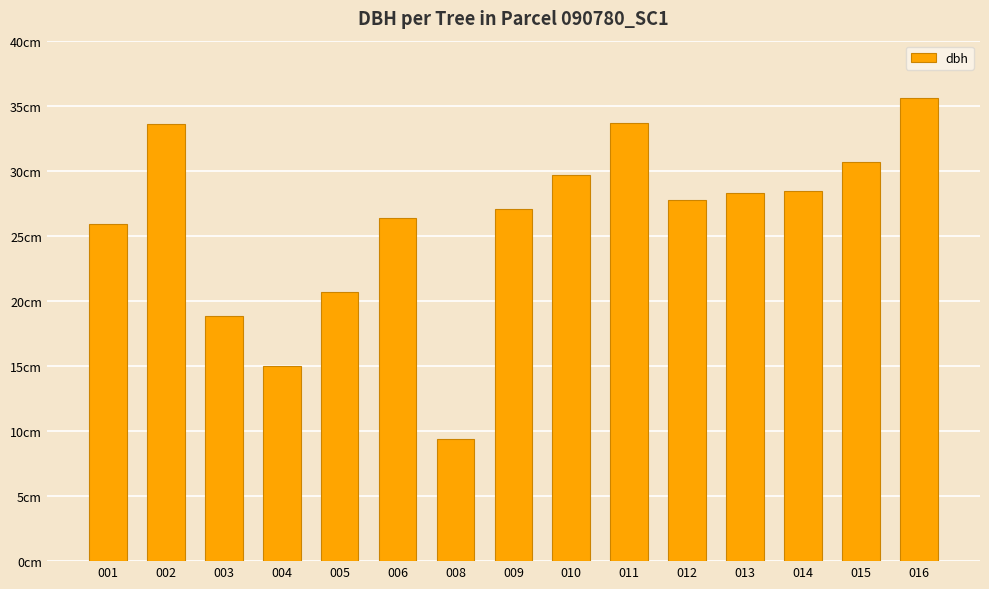

Does the chart contain any negative values?

No